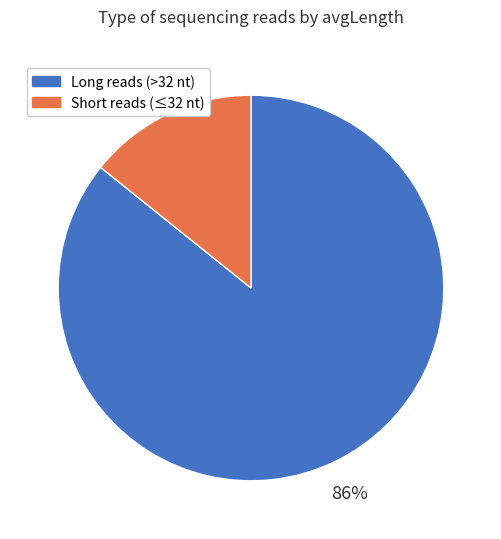

To the nearest percent, what is the average slice percentage?

50%